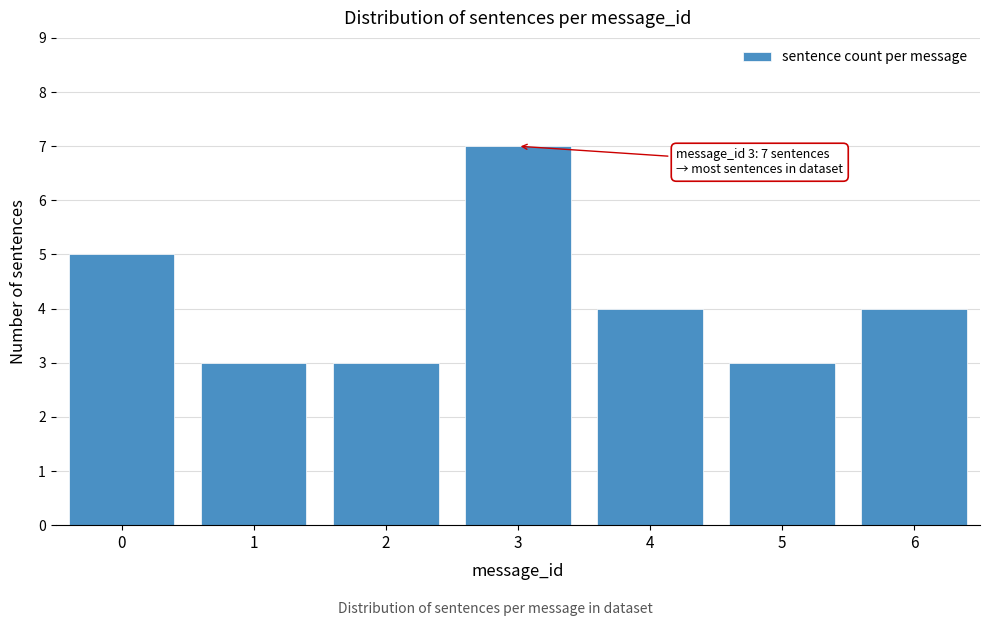

Reading left to right, what are all the values shown in this chart?

5	3	3	7	4	3	4